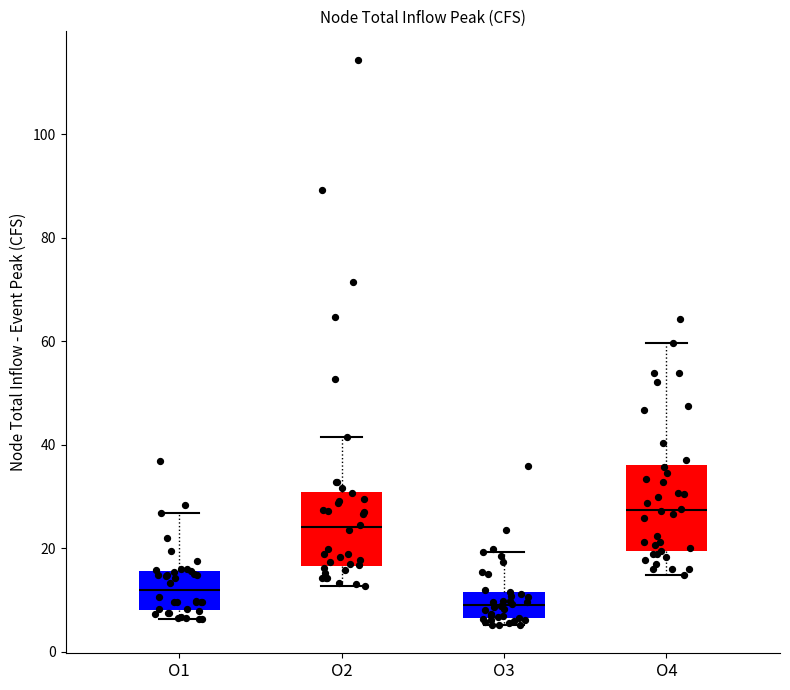

Where does the median line of the box for O1 sit on the y-axis? The values are not printed on the chart, so give them approximately, as read against the axis.

12